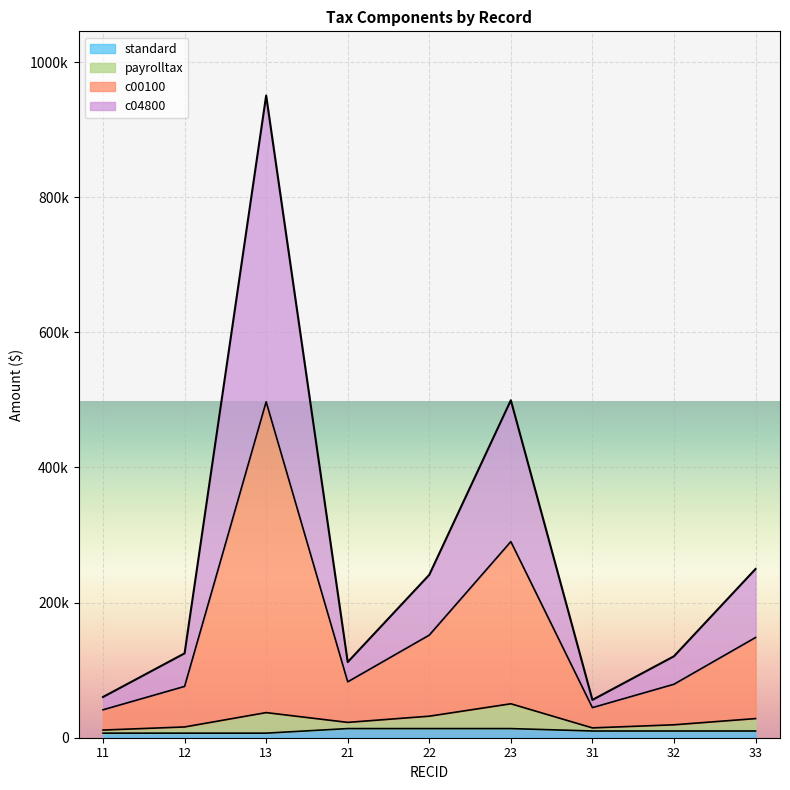

True or false: c04800 has more than 0 interior local peaks.

True